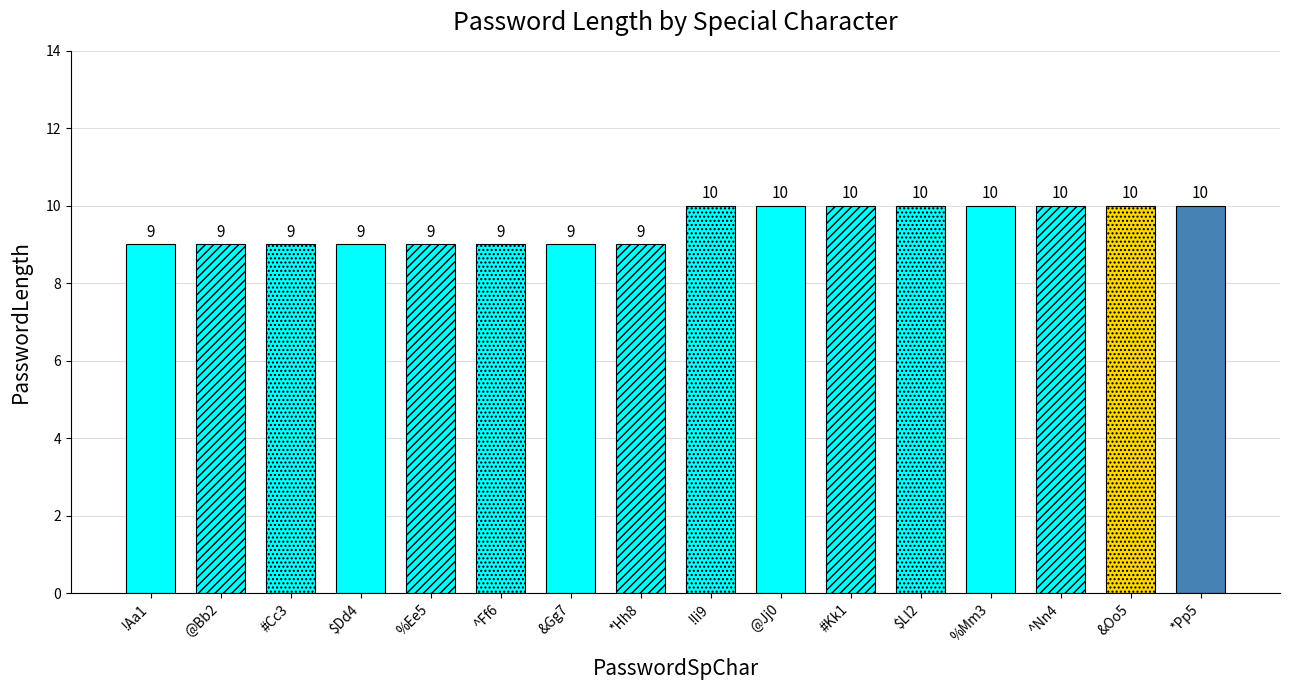

Is it true that the value at !Aa1 is 13?

False